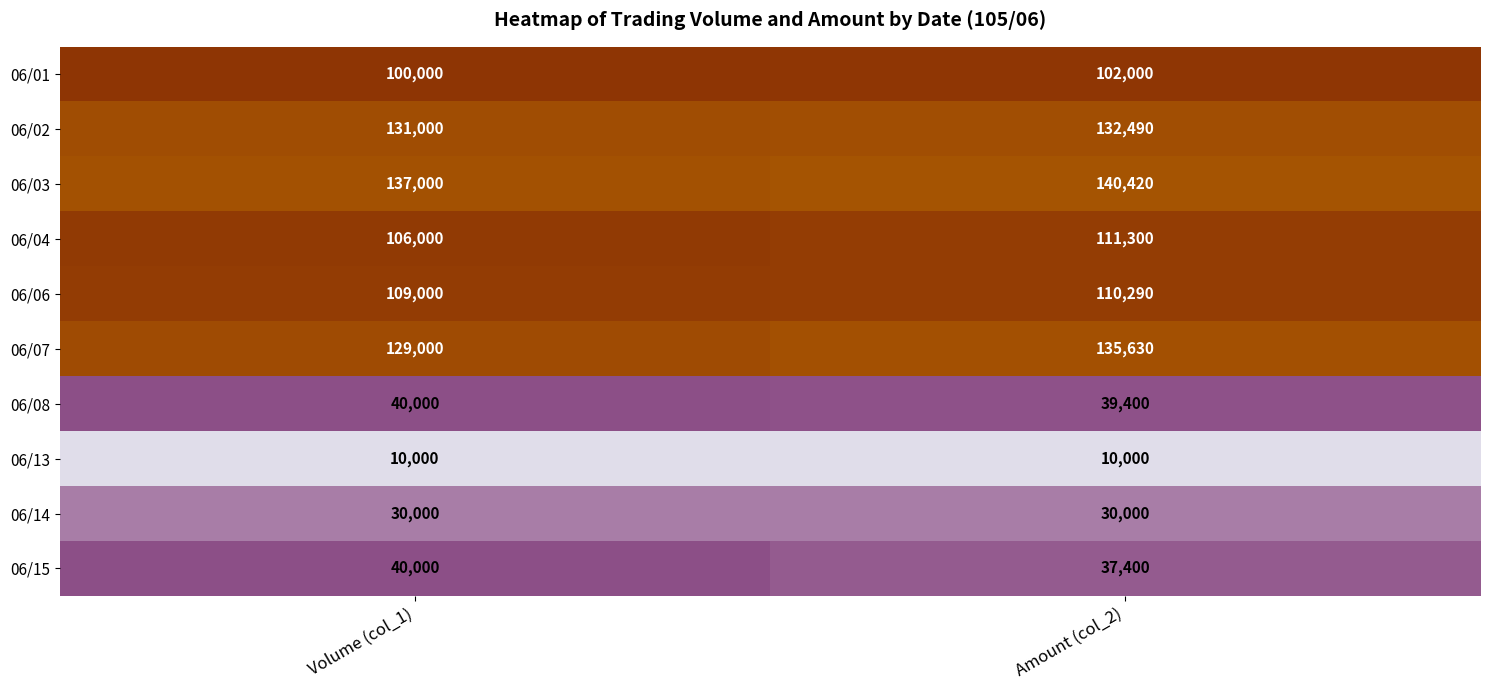

What is the minimum value shown in the chart?

10000